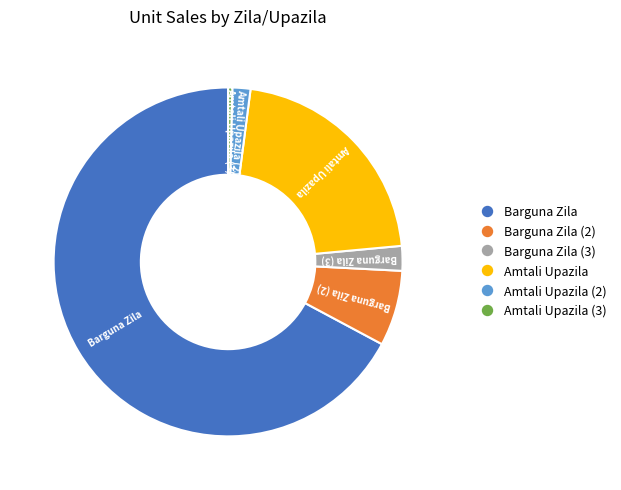

Is there a majority slice in this chart?

Yes